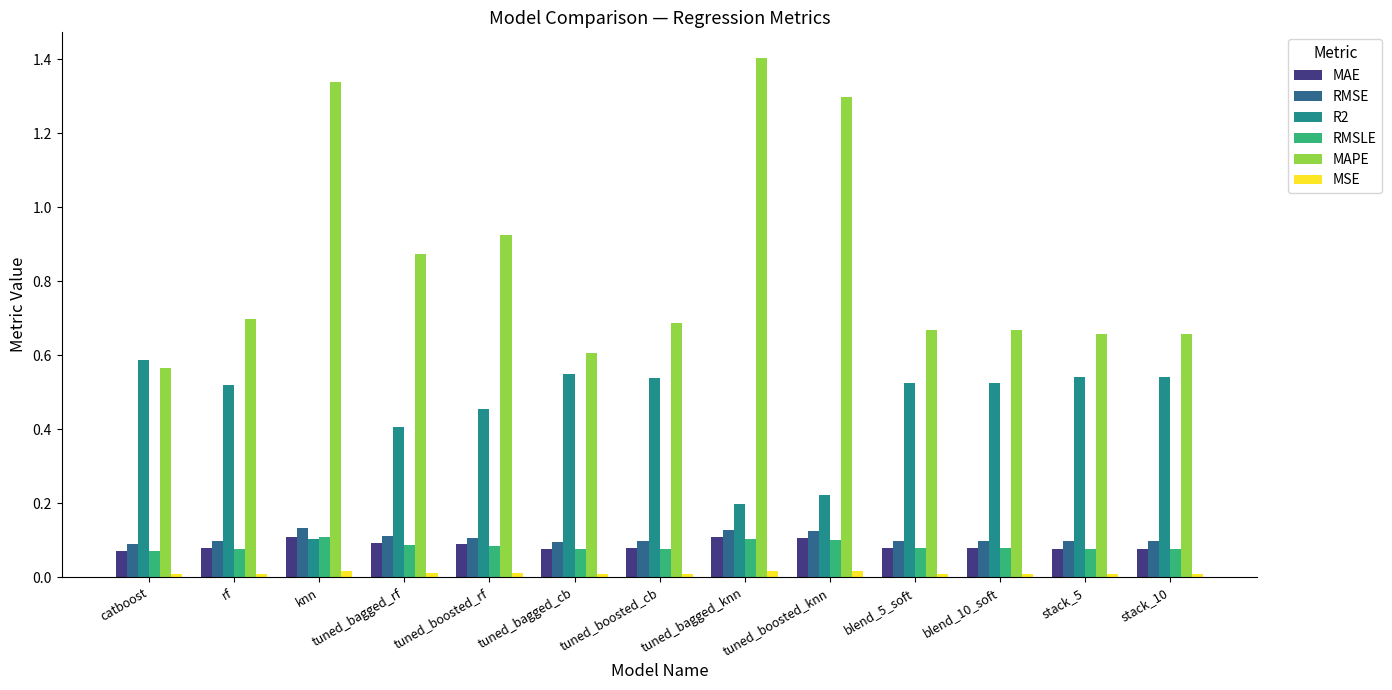

Which series has the widest spread of values?

MAPE